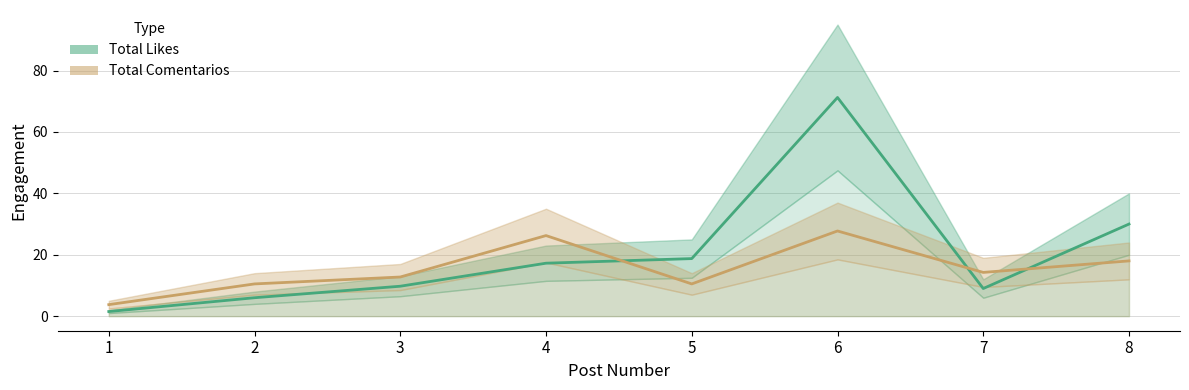

What value does the Total_Likes series have at 6?

71.2